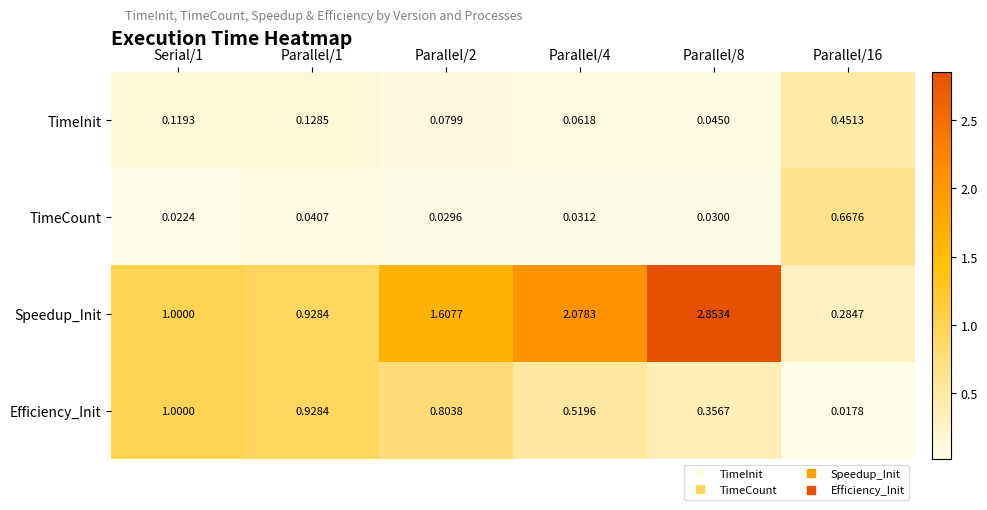

Which series has the largest range (max minus min)?

Speedup_Init